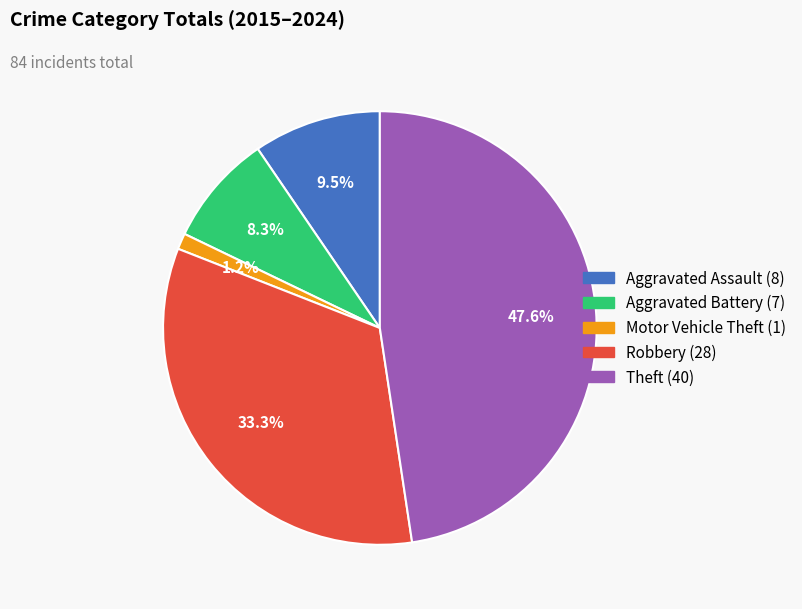

To the nearest percent, what is the combined percentage of Motor Vehicle Theft and Theft?

49%